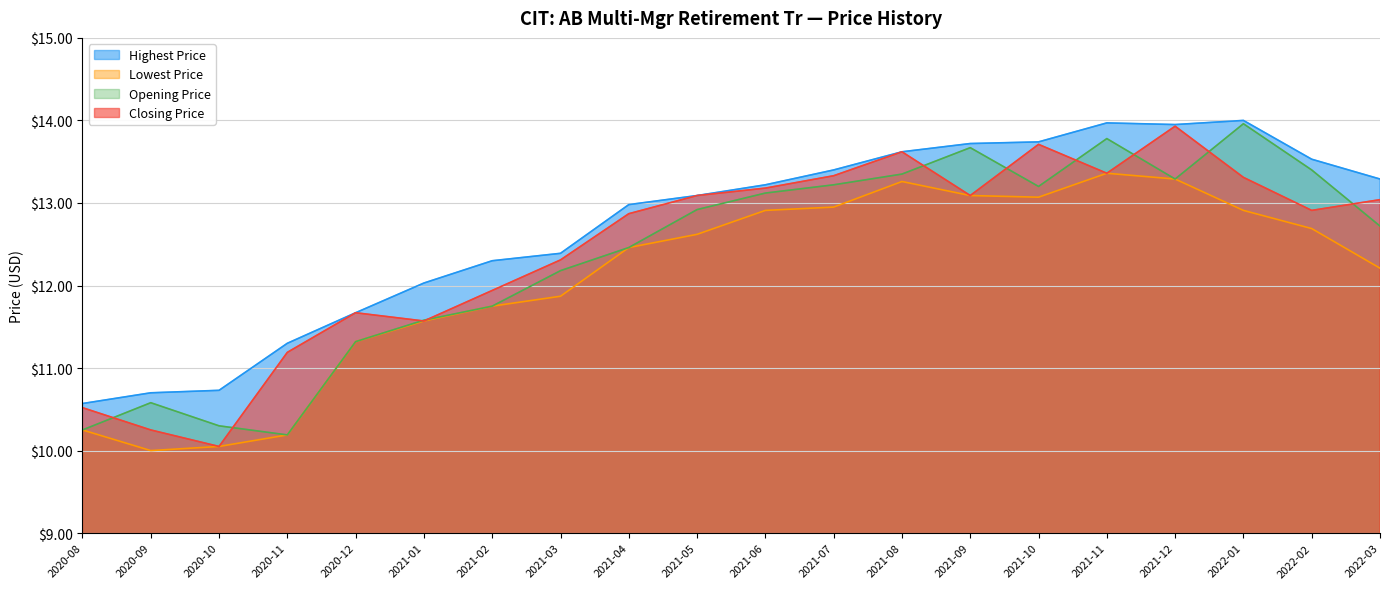

Which series has the largest total across all categories?

Highest Price